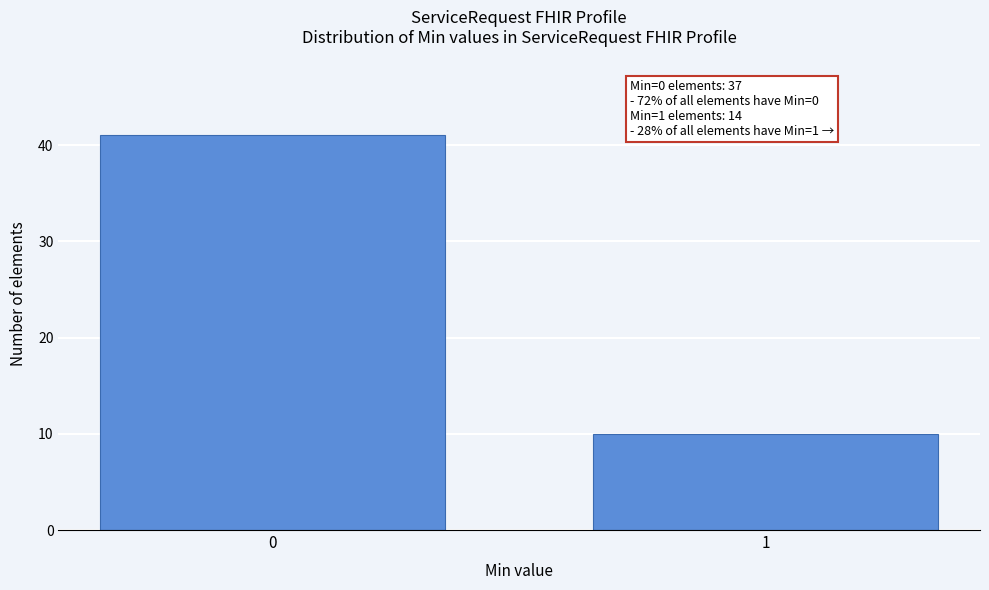

Reading left to right, transcribe all the data shown in this chart.

41	10